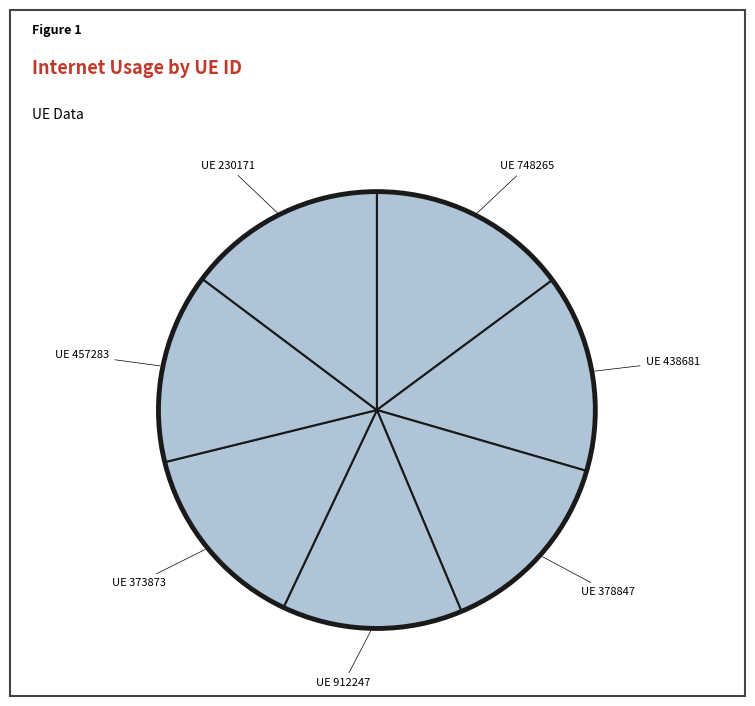

How many slices are in this pie chart?

7